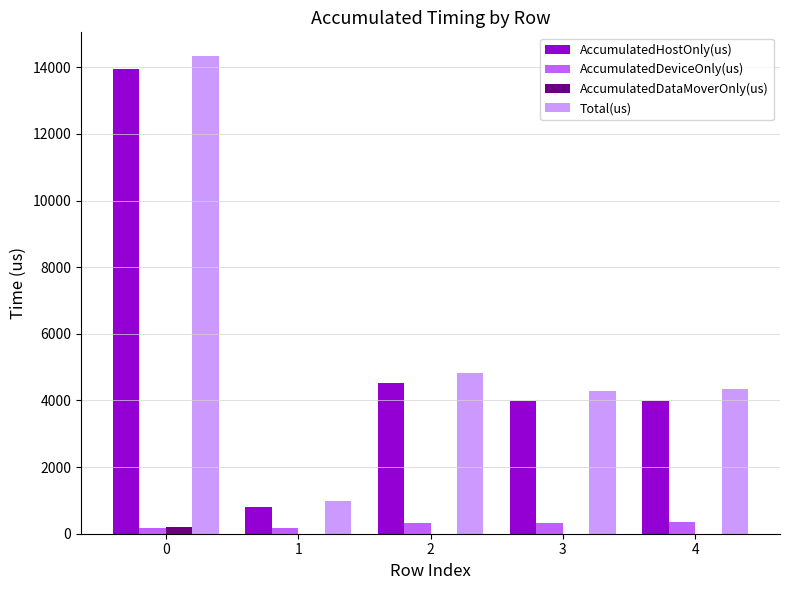

The value of AccumulatedHostOnly(us) at 2 is 4511.5. True or false?

True